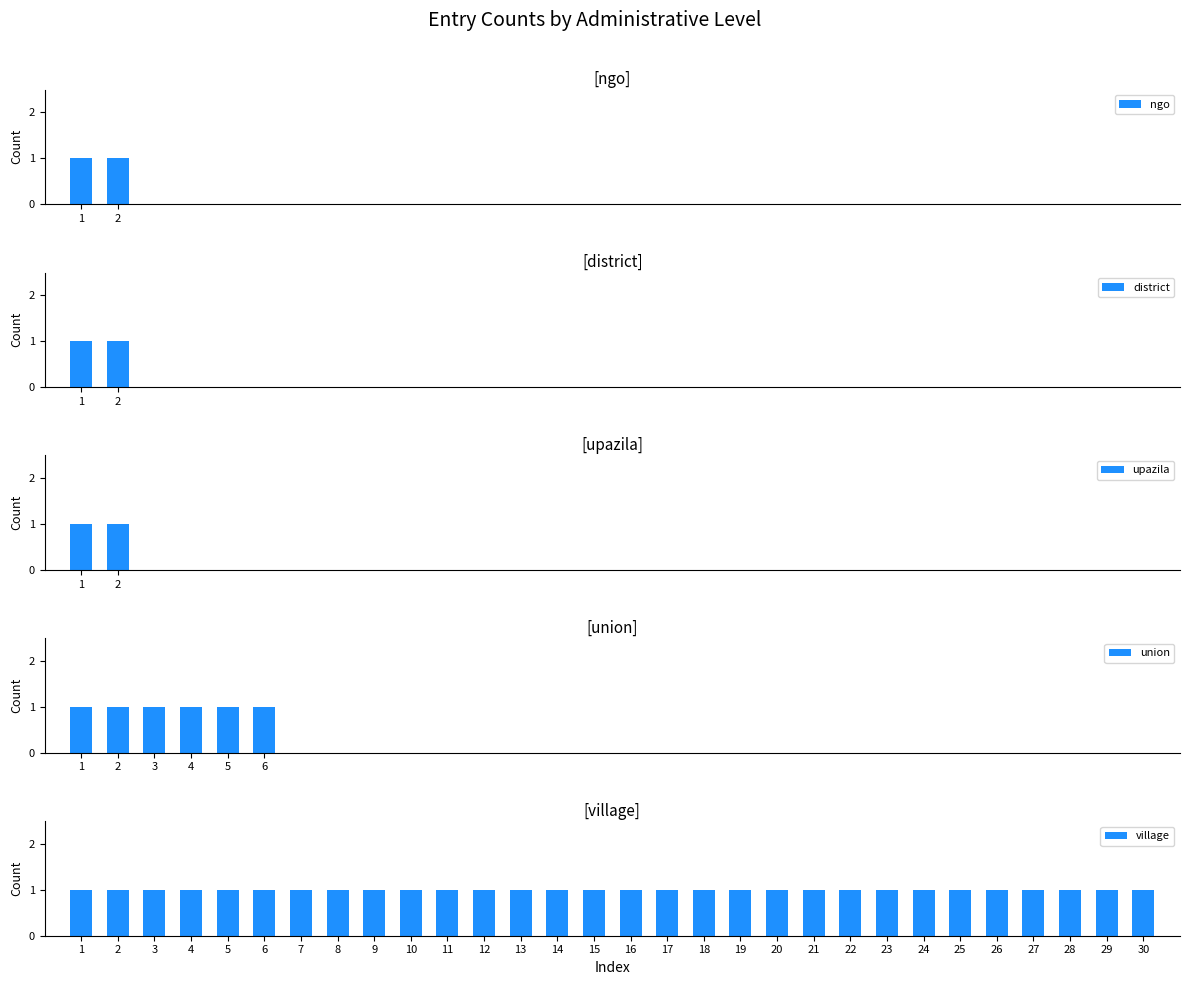

Where is the data nearest to the value 16?

union